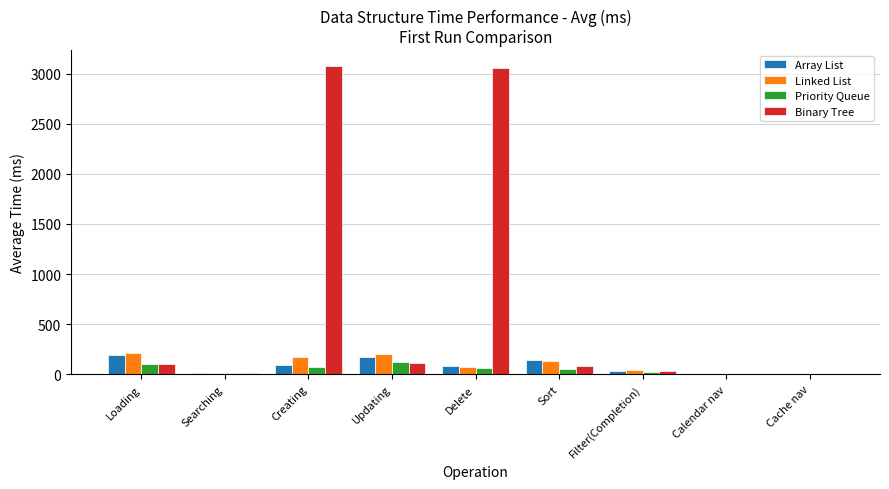

What is the highest value of the Priority Queue series?

118.5